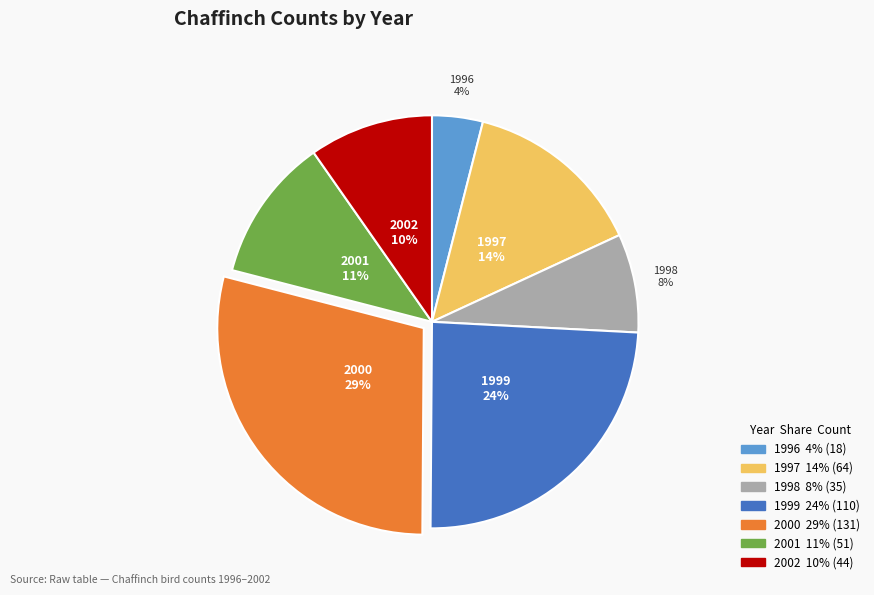

To the nearest percent, what percentage of the pie is 1996?

4%